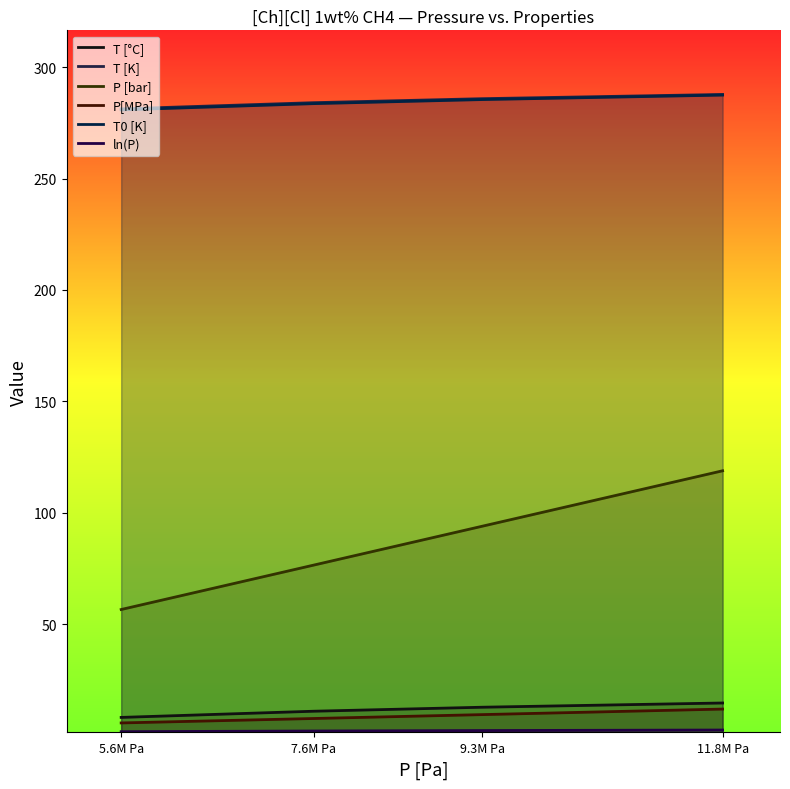

Reading right to left, what are all the values shown in this chart?

T [°C]: 14.6	12.7	10.9	8.1
T [K]: 287.8	285.9	284.1	281.3
P [bar]: 118.8	93.9	76.5	56.6
P[MPa]: 11.9	9.4	7.7	5.7
T0 [K]: 287.5	285.5	283.6	280.8
ln(P): 2.5	2.2	2.0	1.7